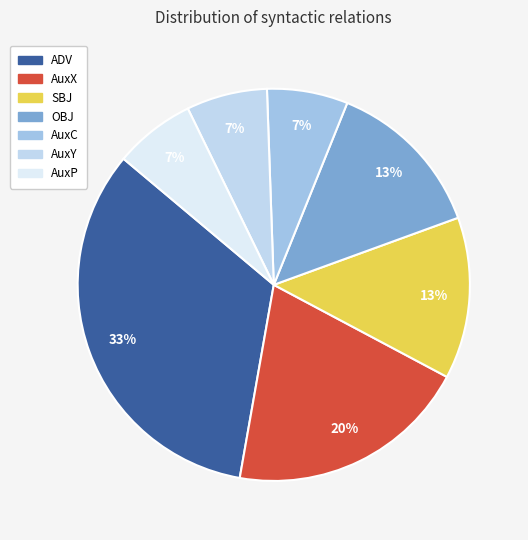

How many slices are in this pie chart?

7